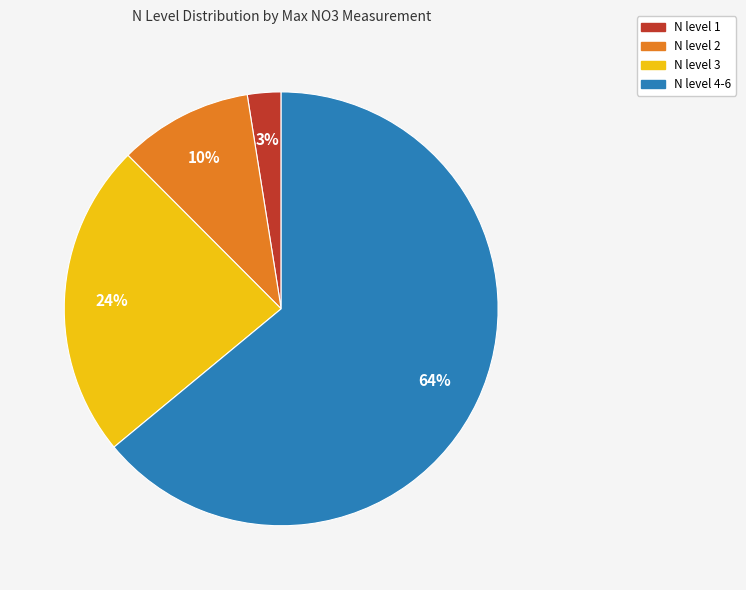

Does any single category account for the majority?

Yes